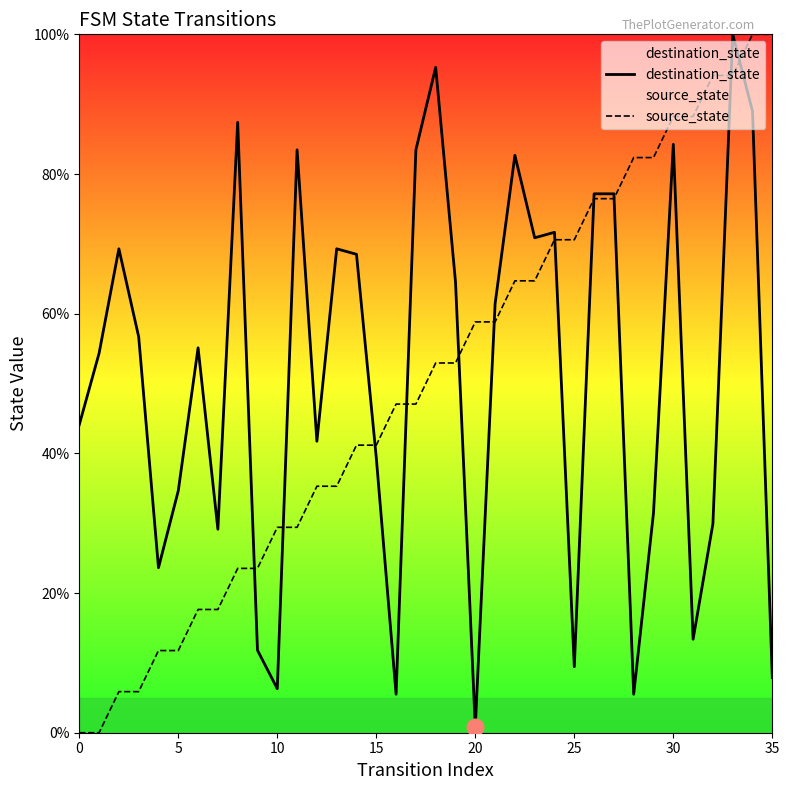

At 13, list the series in order from smallest to largest.

source_state, destination_state